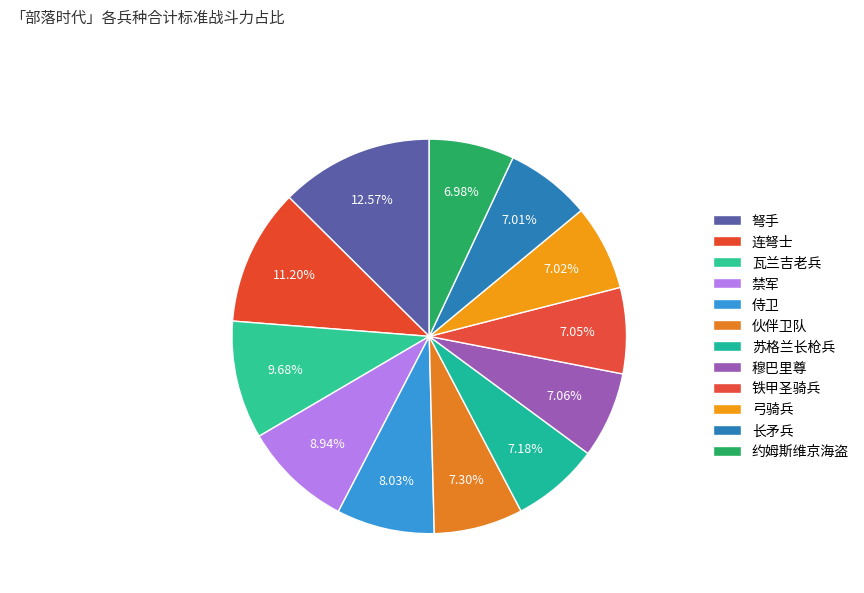

To the nearest percent, what is the difference between the 伙伴卫队 and 禁军 slice percentages?

2%